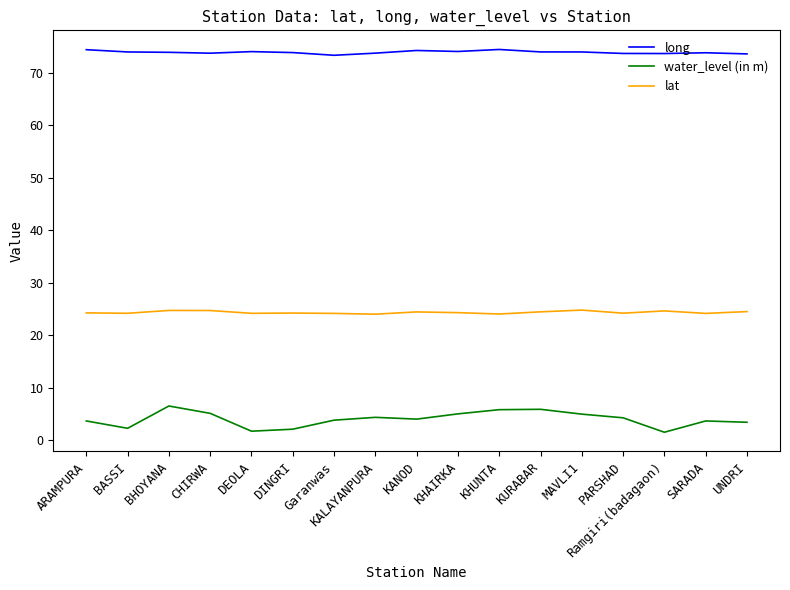

What is the difference between the water_level (in m) values at PARSHAD and SARADA?

0.6